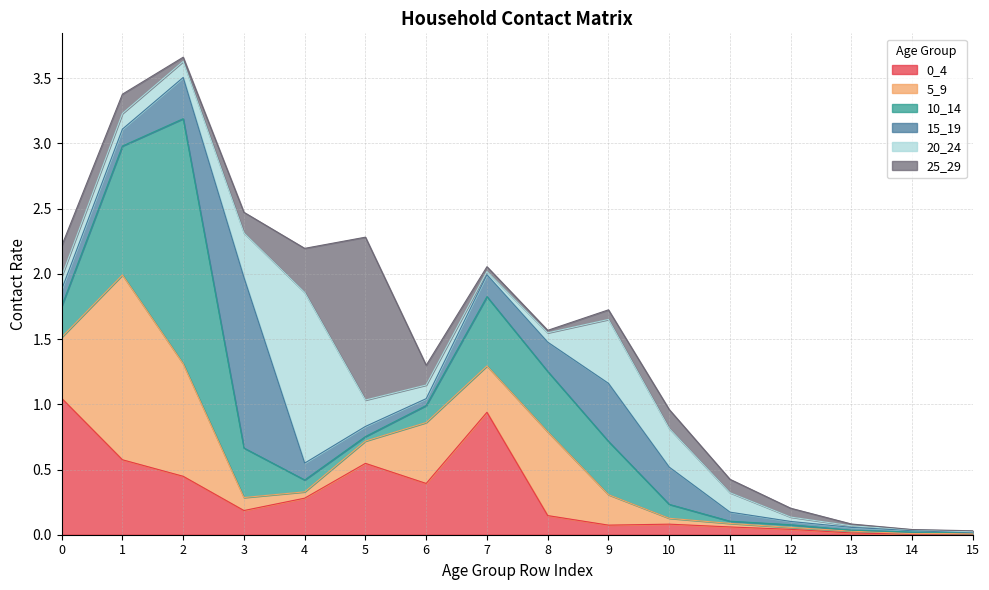

In 25_29, how many points are higher than both neighbors (excluding endpoints)?

2